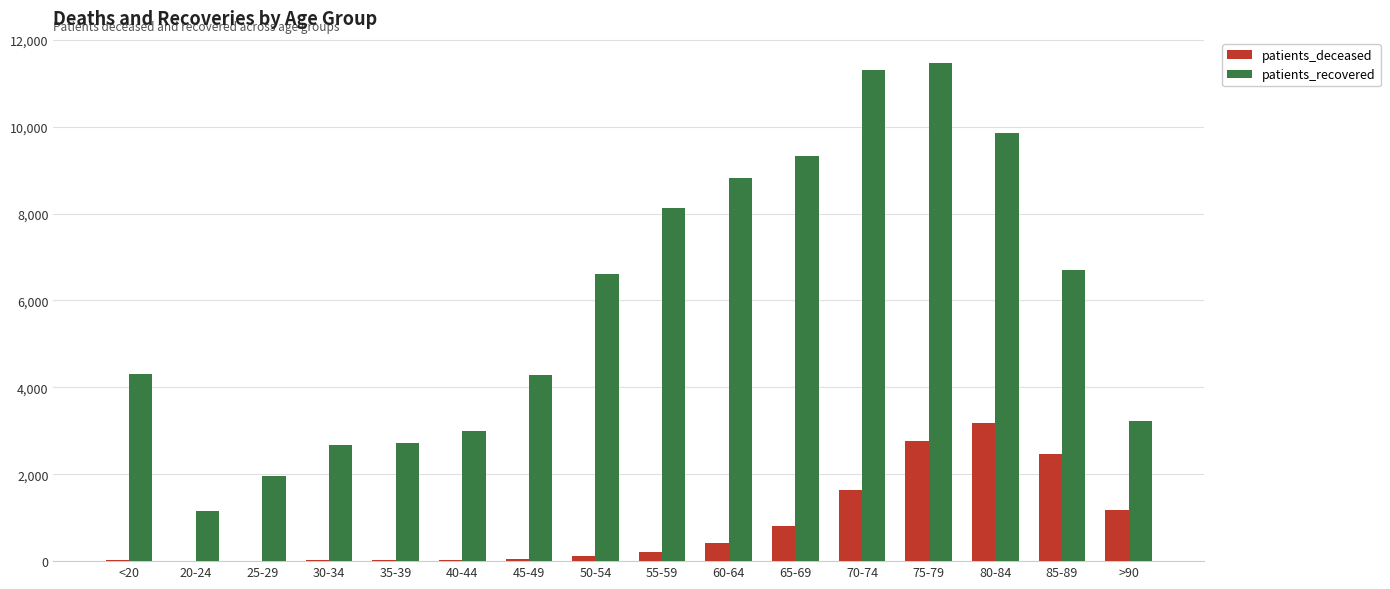

What is the difference between the patients_deceased values at 70-74 and <20?

1618